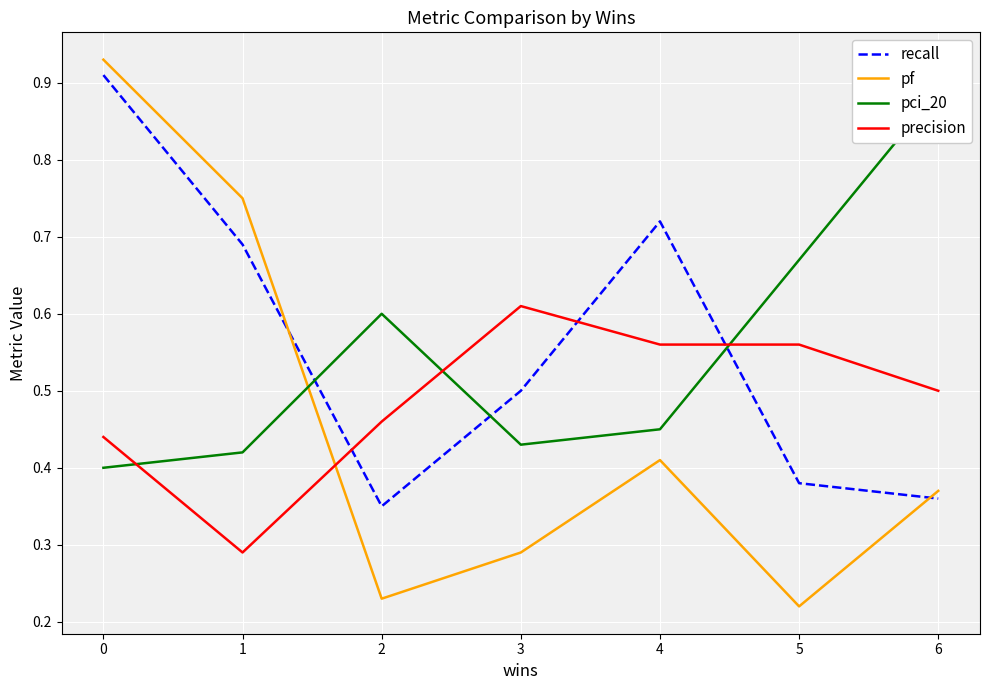

Reading right to left, extract all data points from this chart.

recall: 6=0.4	5=0.4	4=0.7	3=0.5	2=0.3	1=0.7	0=0.9
pf: 6=0.4	5=0.2	4=0.4	3=0.3	2=0.2	1=0.8	0=0.9
pci_20: 6=0.9	5=0.7	4=0.5	3=0.4	2=0.6	1=0.4	0=0.4
precision: 6=0.5	5=0.6	4=0.6	3=0.6	2=0.5	1=0.3	0=0.4